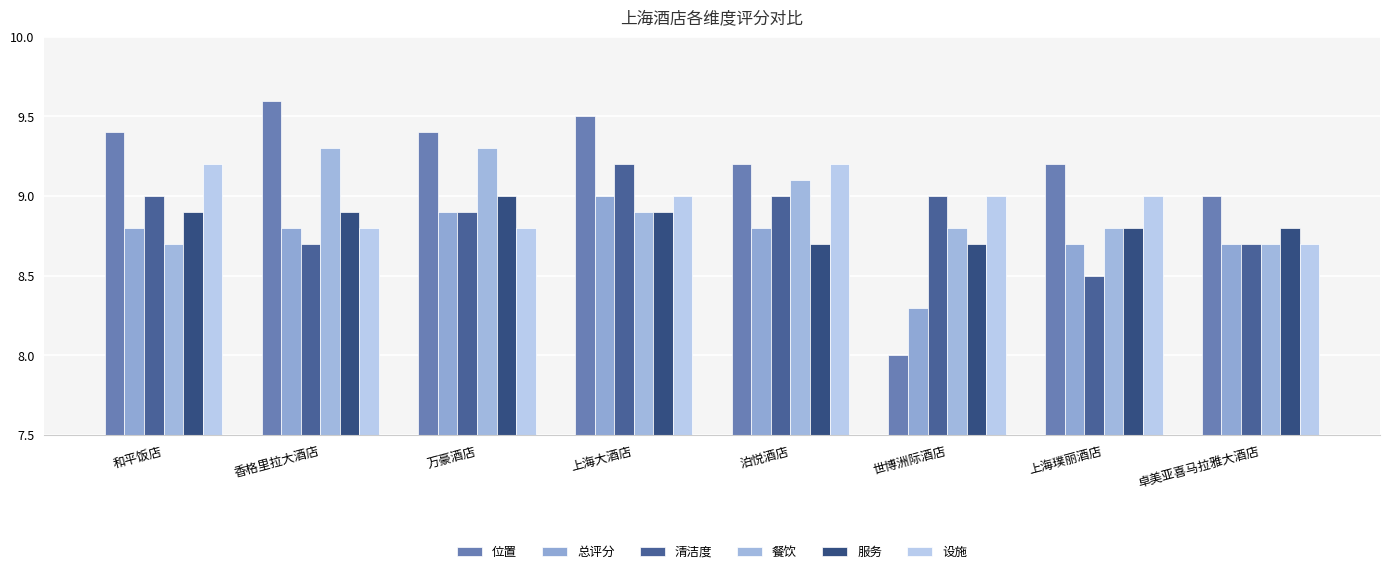

How many bars are there in total?

48